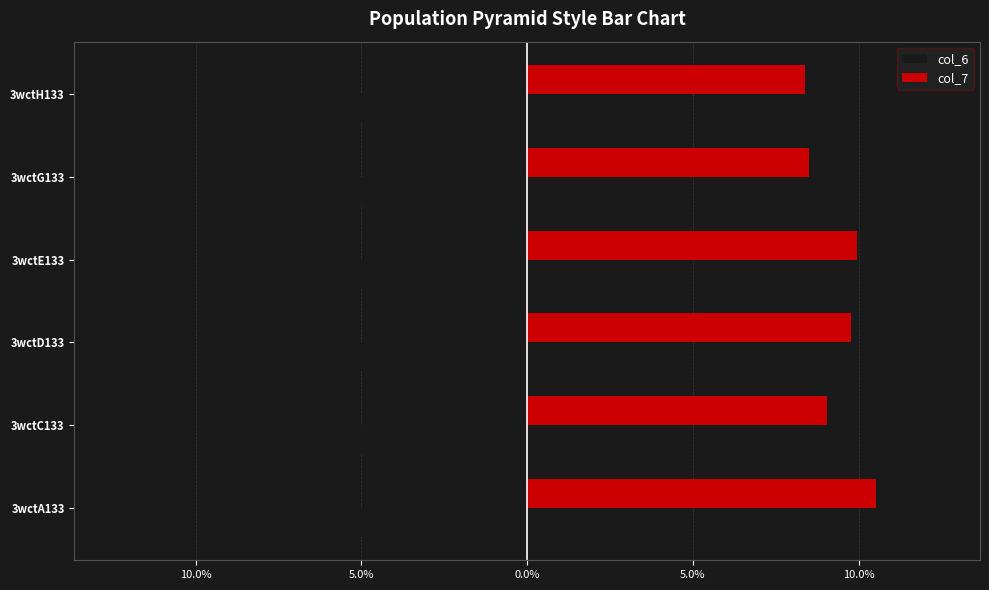

Rank the series by their maximum value, from highest to lowest.

col_7, col_6